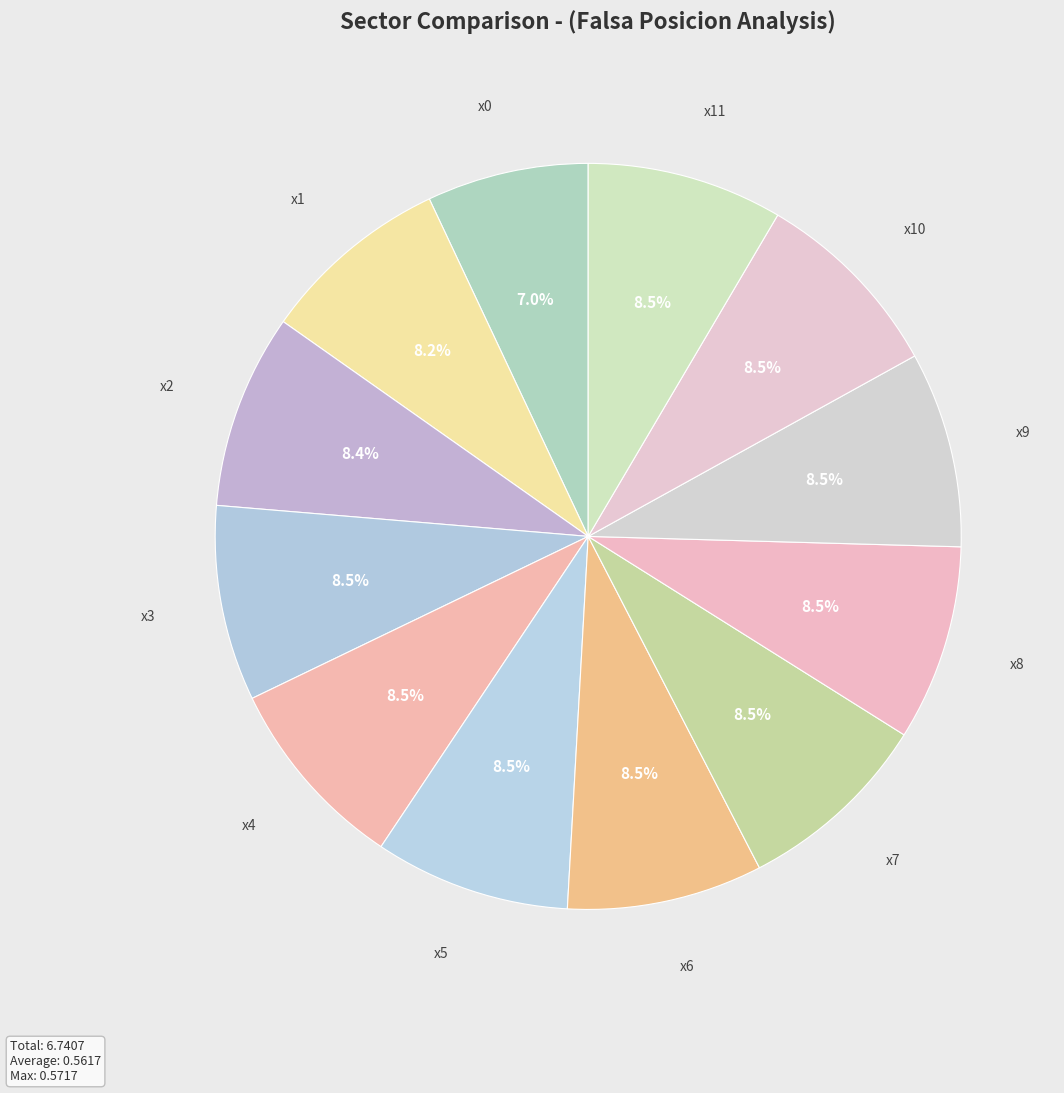

How many slices are in this pie chart?

12